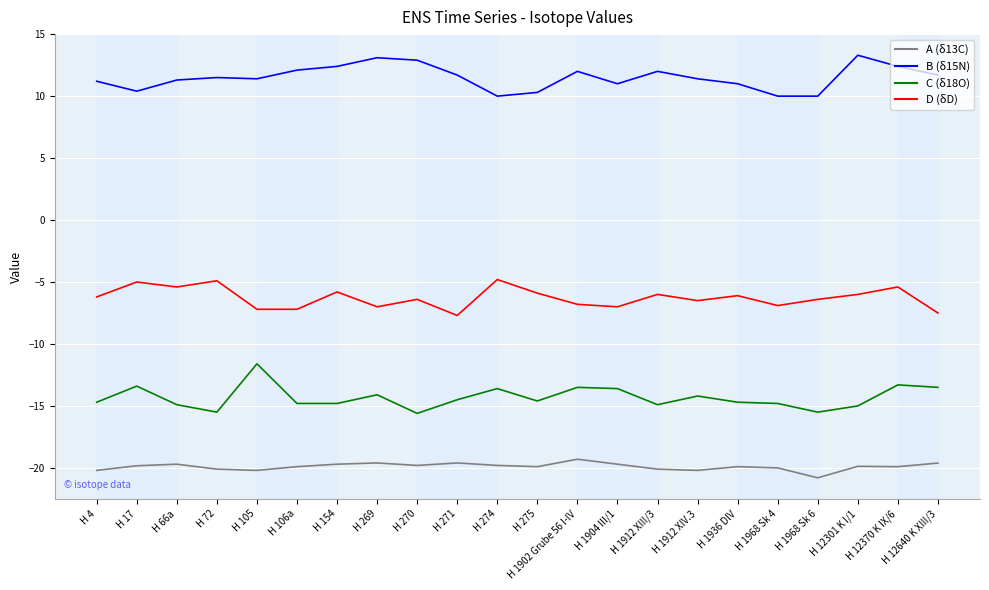

What is the maximum value shown in the chart?

13.3